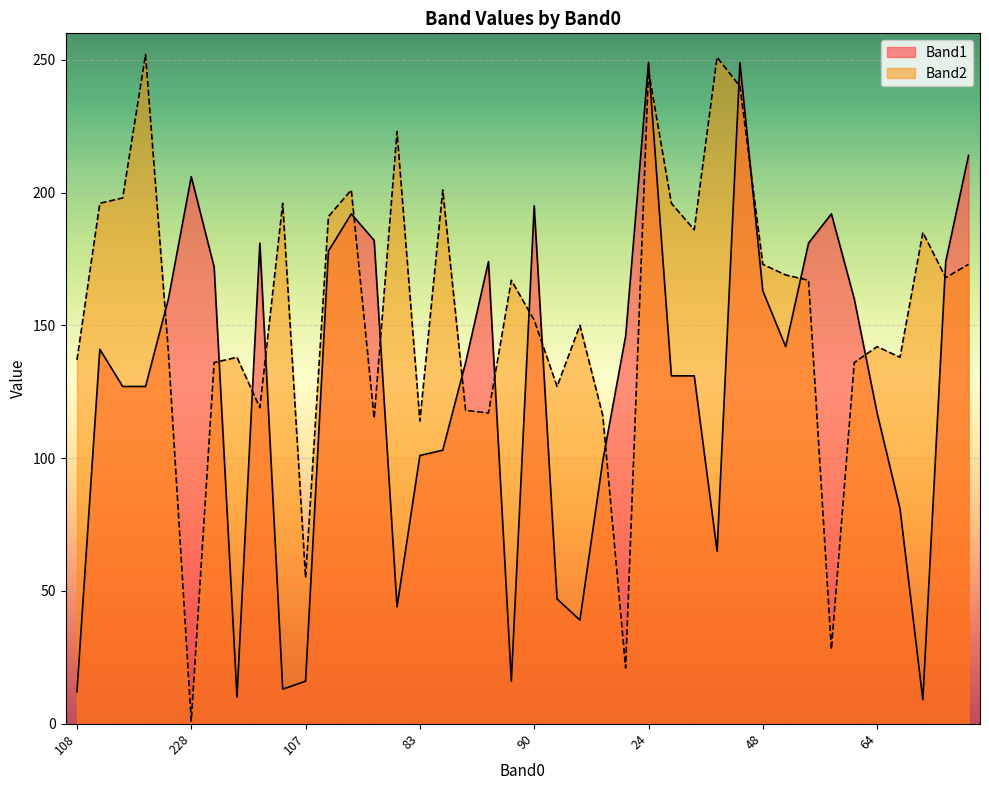

Does the chart display data point markers on the line(s)?

No